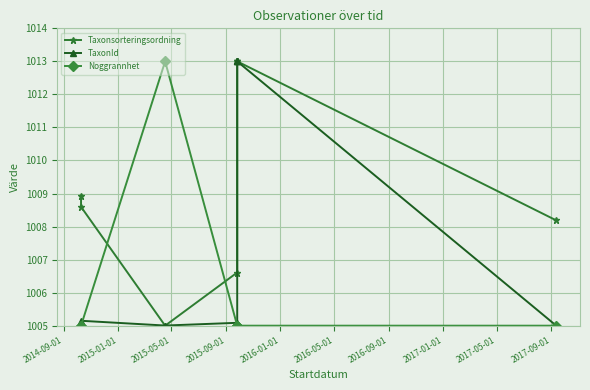

What is the smallest value displayed?

1005.0